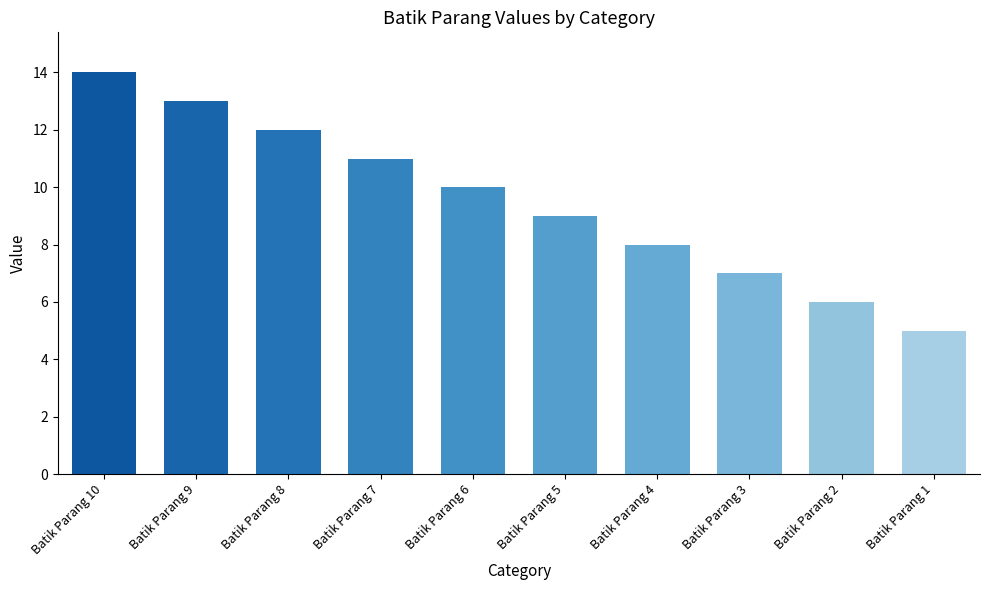

Read the value at Batik Parang 1.

5